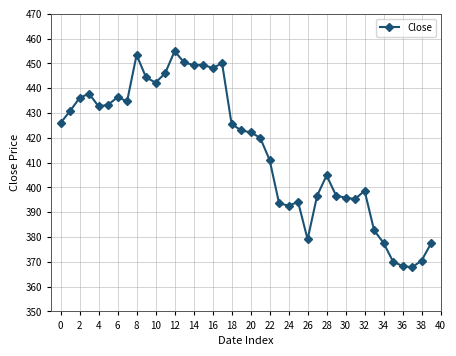

What is the smallest value displayed?

367.8